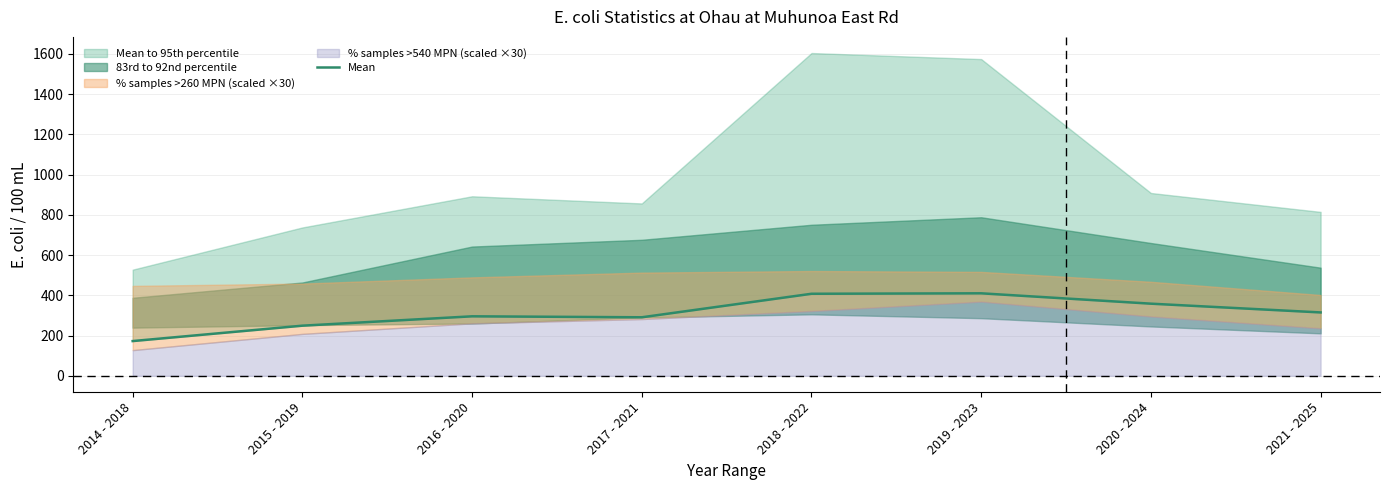

How many lines are shown in the chart?

1